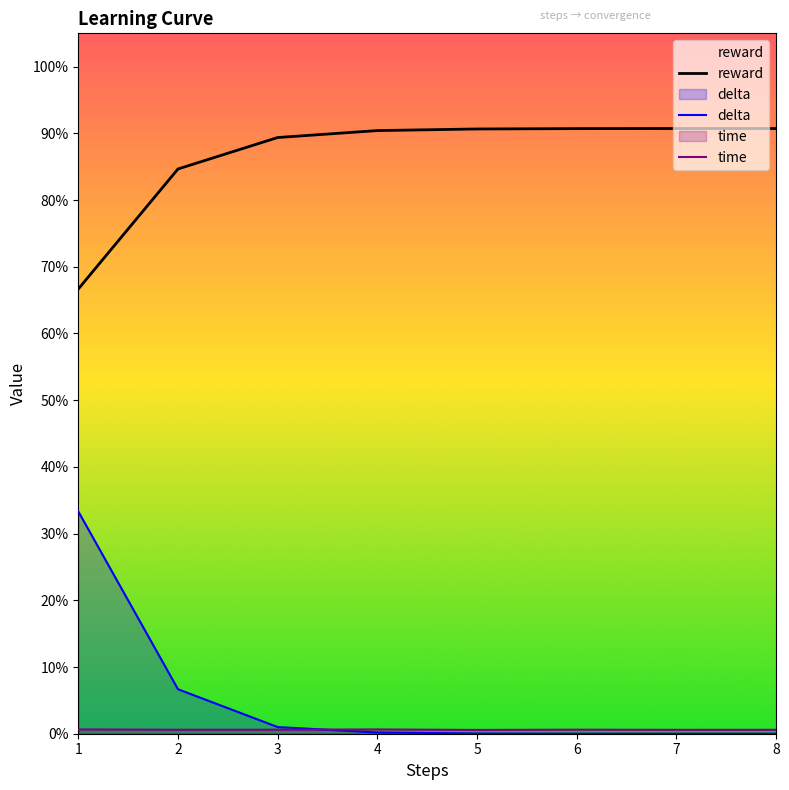

At how many categories does at least one series exceed 0?

8